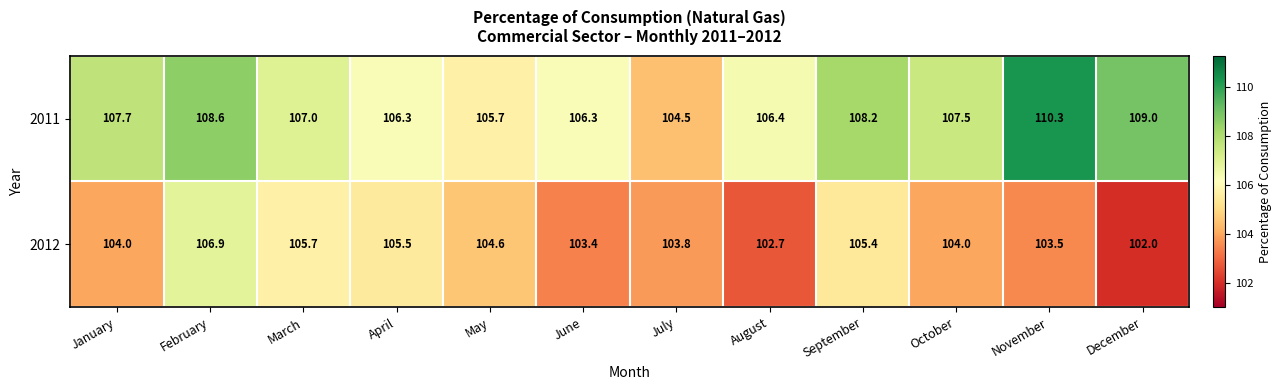

Reading left to right, what are all the values shown in this chart?

2011: January=107.7	February=108.6	March=107.0	April=106.3	May=105.7	June=106.3	July=104.5	August=106.4	September=108.2	October=107.5	November=110.3	December=109.0
2012: January=104.0	February=106.9	March=105.7	April=105.5	May=104.6	June=103.4	July=103.8	August=102.7	September=105.4	October=104.0	November=103.5	December=102.0